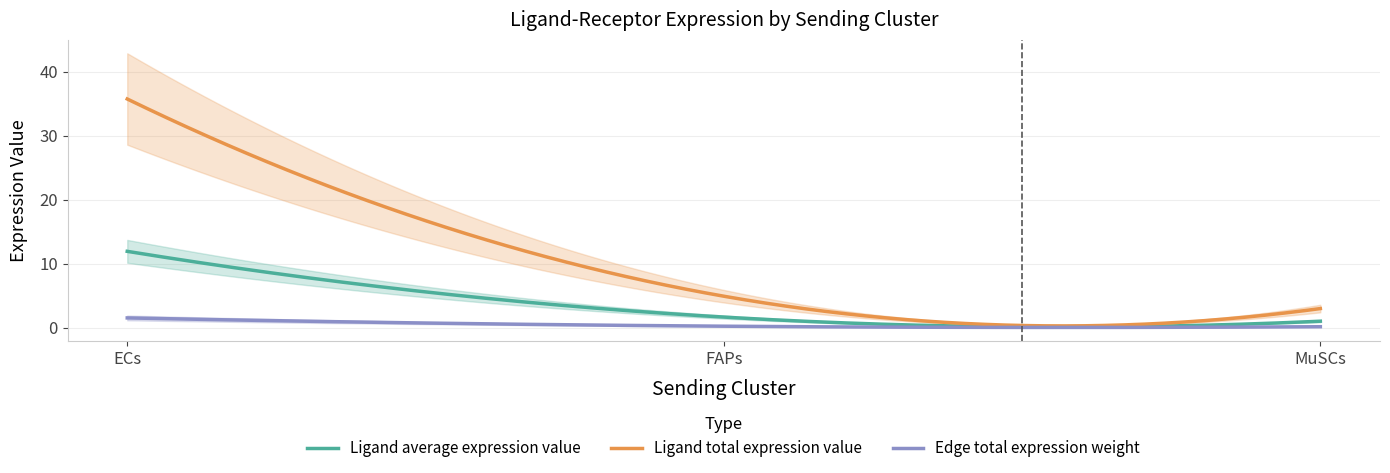

What is the lowest value of the Ligand average expression value series?

0.1